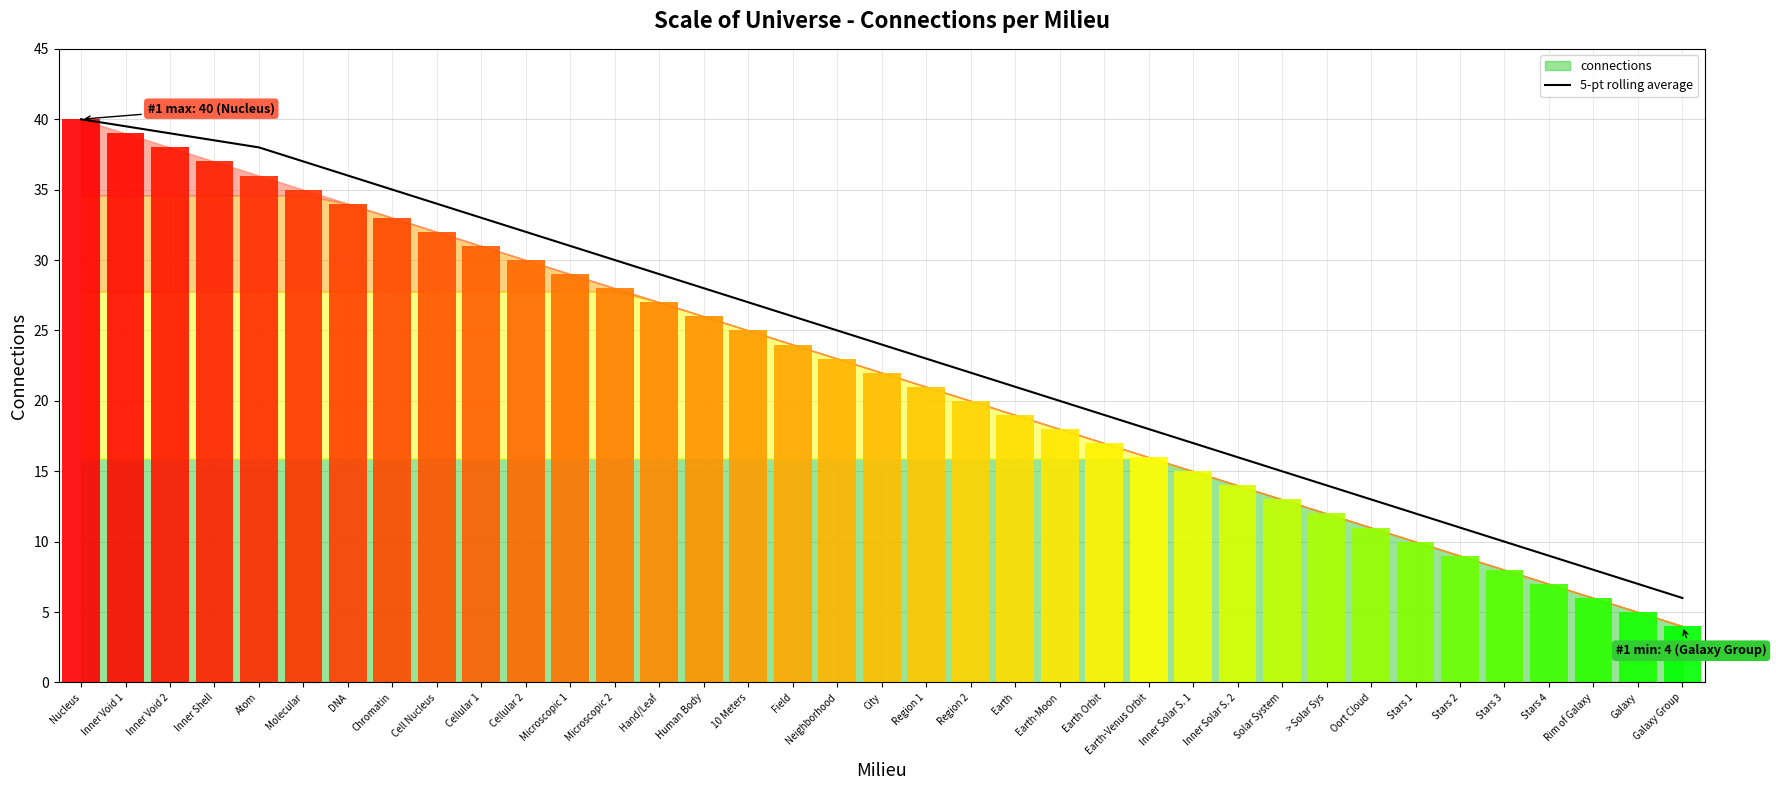

At which label is the value closest to 23?

Region 1